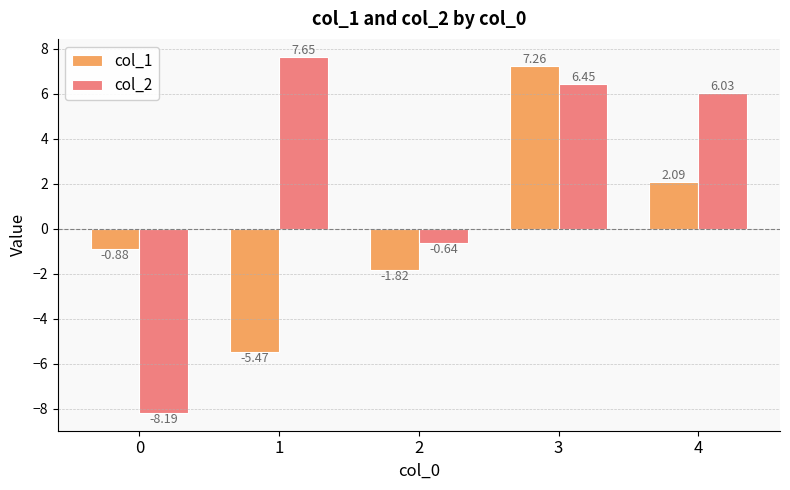

Which series changed the most between 2 and 3?

col_1